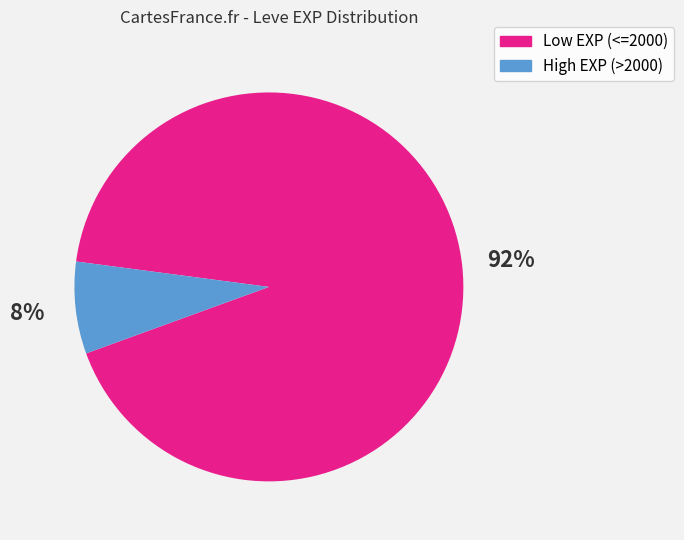

Count the number of slices in the pie.

2